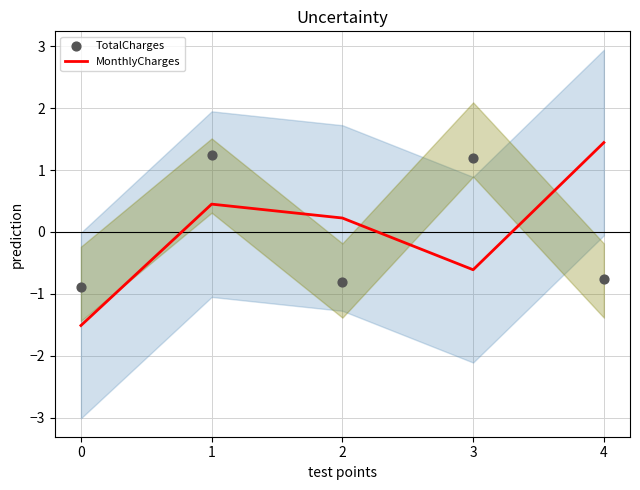

Which series has the widest spread of Y values?

MonthlyCharges